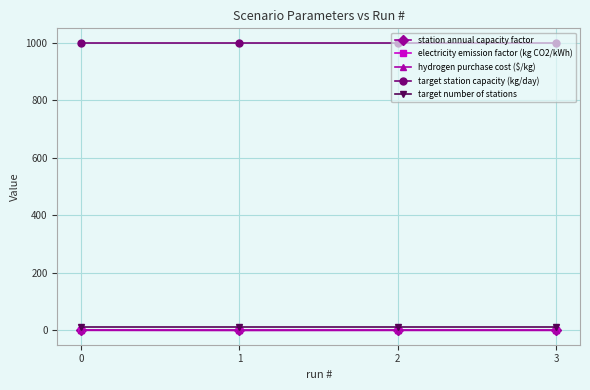

What is the value of the target station capacity (kg/day) point at the 4th from the left?

1000.0